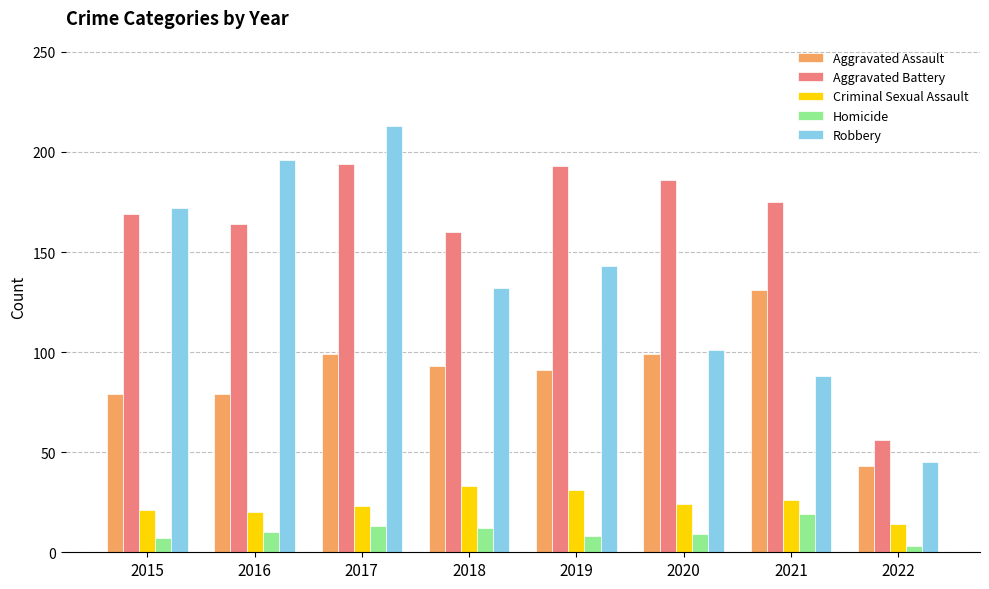

How many bars are there in total?

40